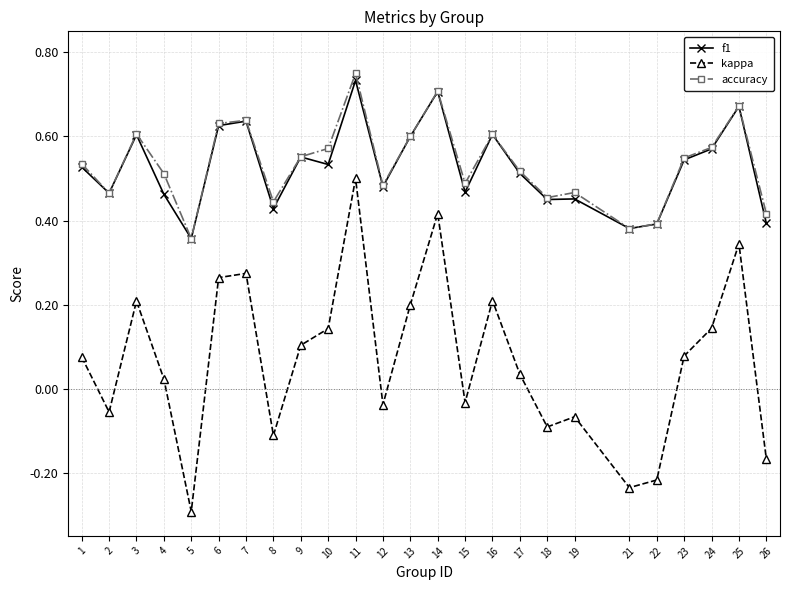

Where is the first local minimum for accuracy?

2